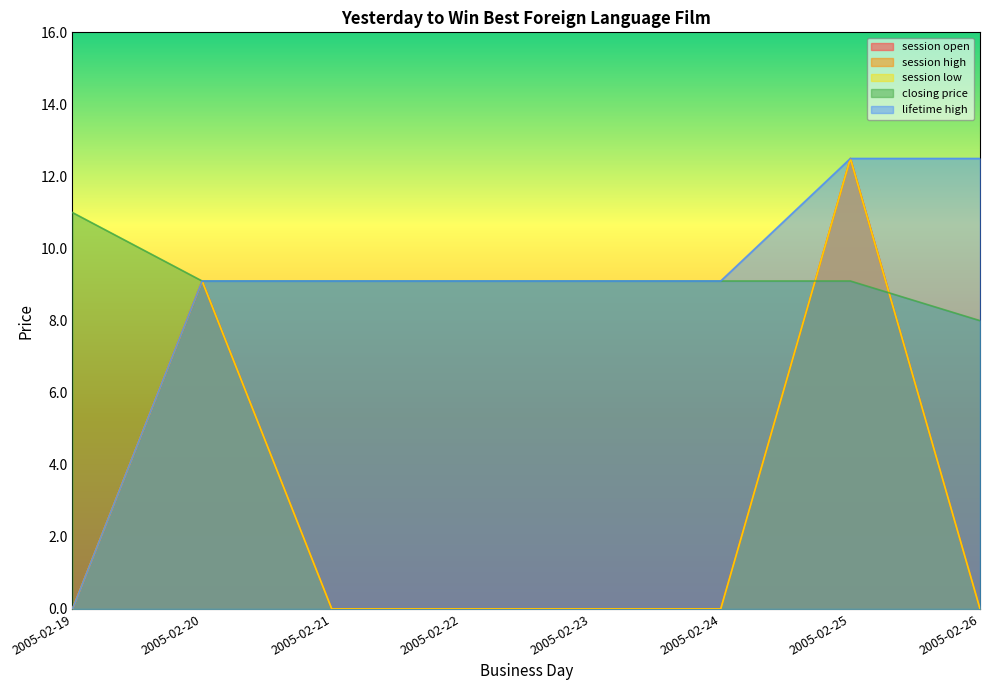

What is the difference between the highest and lowest values at 2005-02-24?

9.1